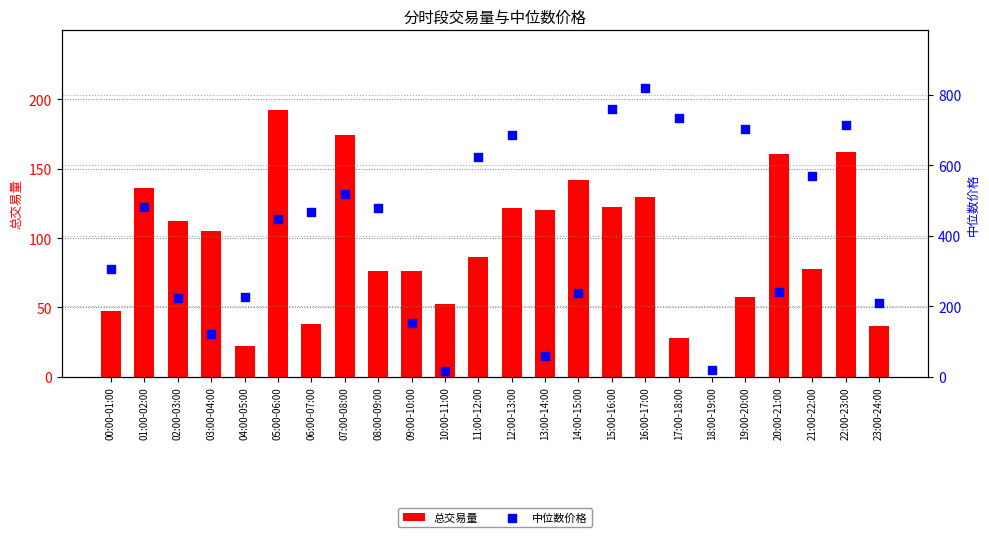

At which category is the sum across all series the highest?

16:00-17:00